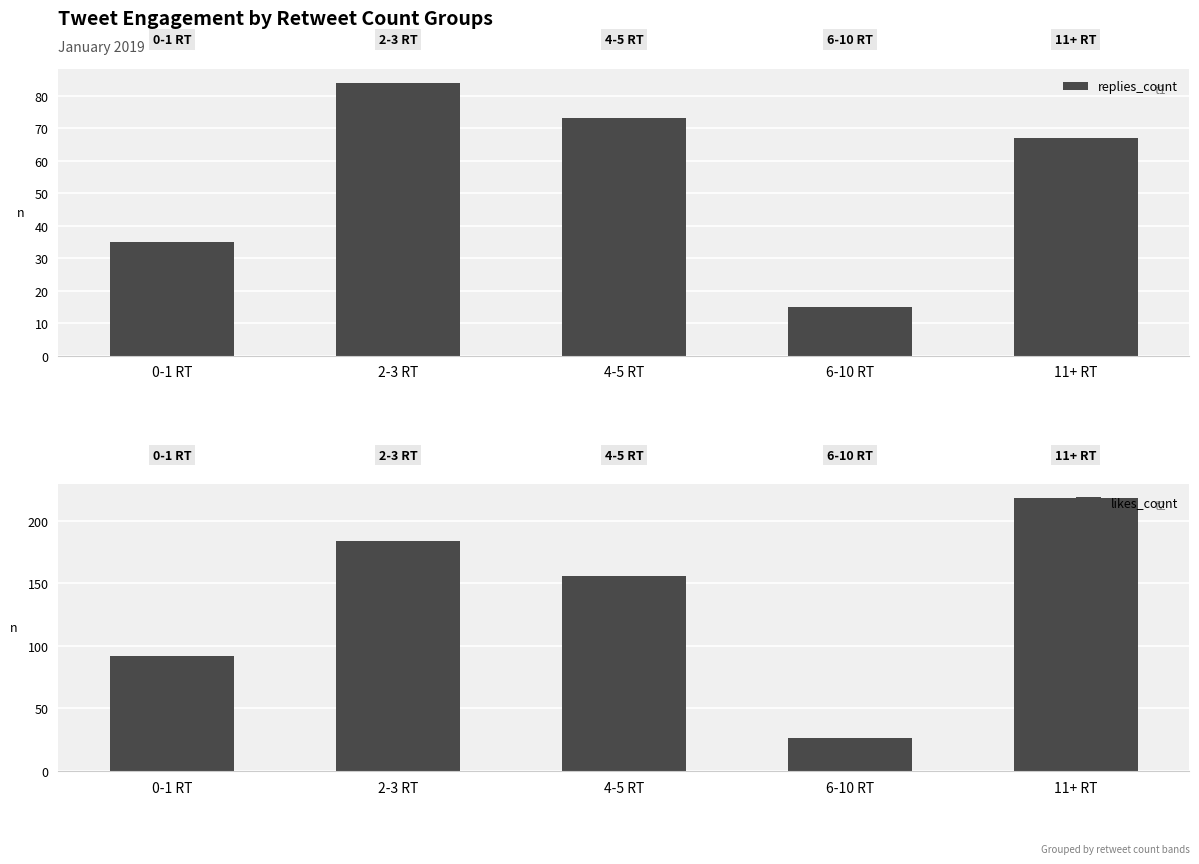

Reading right to left, extract all data points from this chart.

replies_count: 67	15	73	84	35
likes_count: 218	26	156	184	92